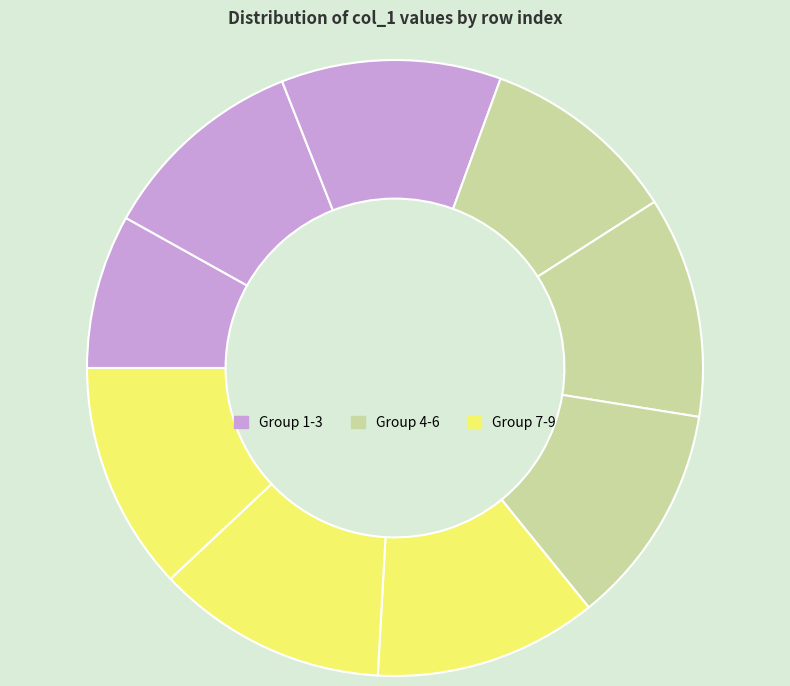

Which category has the biggest portion of the pie?

8